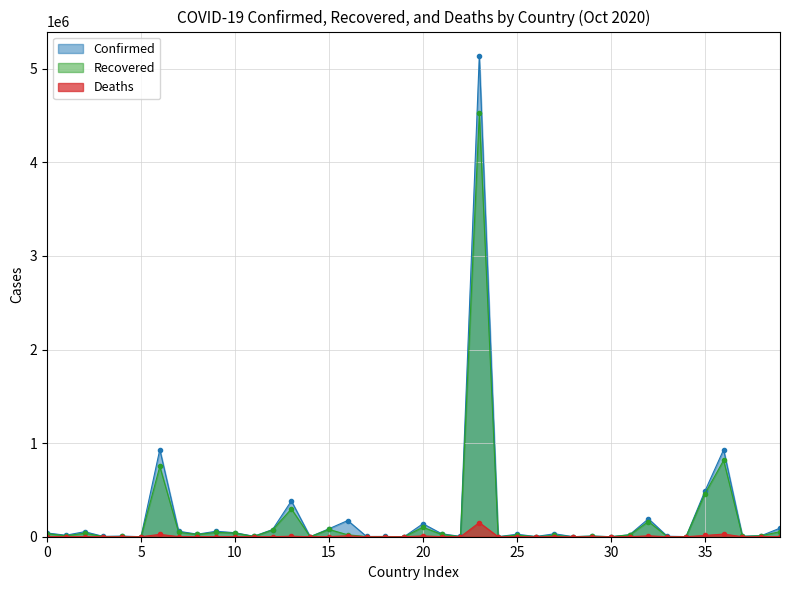

List the series in order of their overall mean, highest first.

Confirmed, Recovered, Deaths